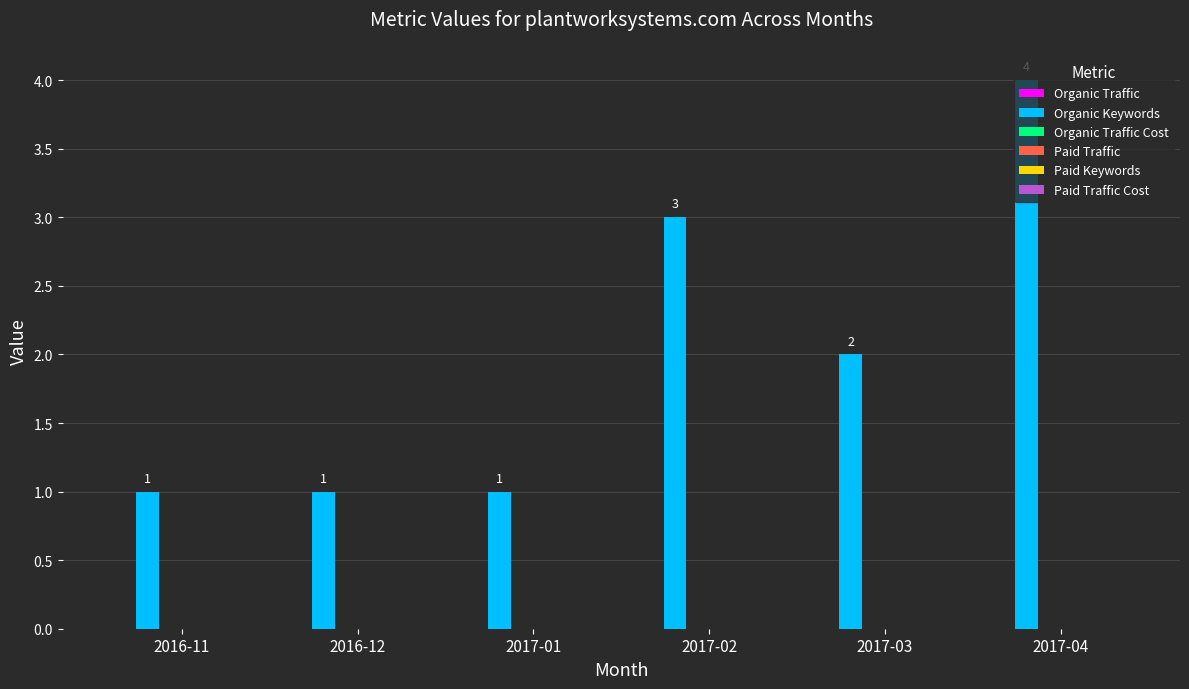

Between 2017-03 and 2017-04, which is larger?

2017-04